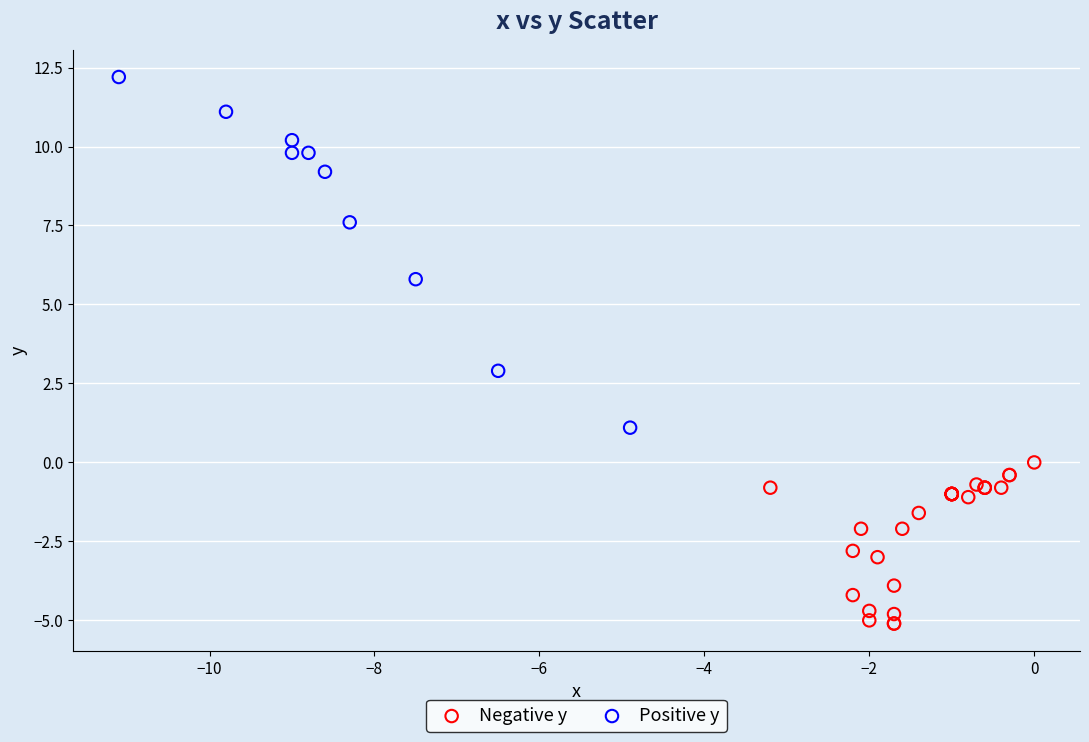

Which series reaches the maximum Y coordinate?

Positive y